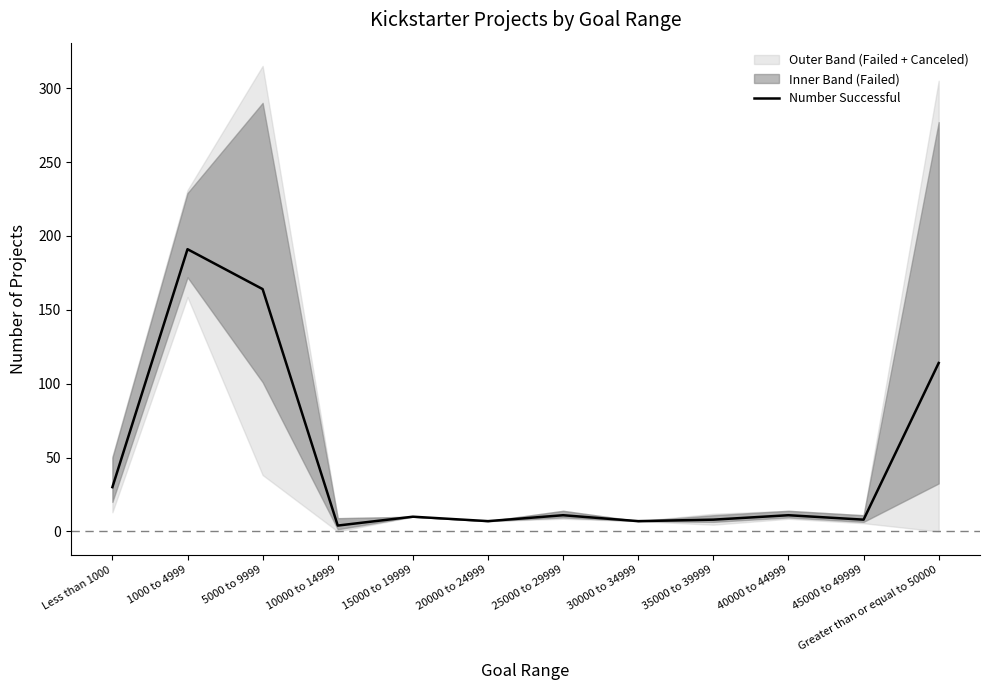

What is the difference between the second highest and second lowest values?

157